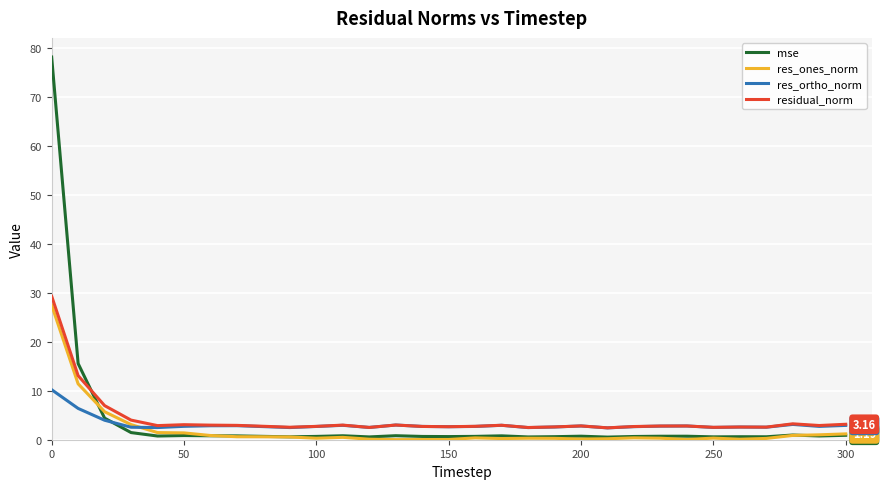

What is the difference between the maximum and second lowest values in the res_ortho_norm series?

7.7